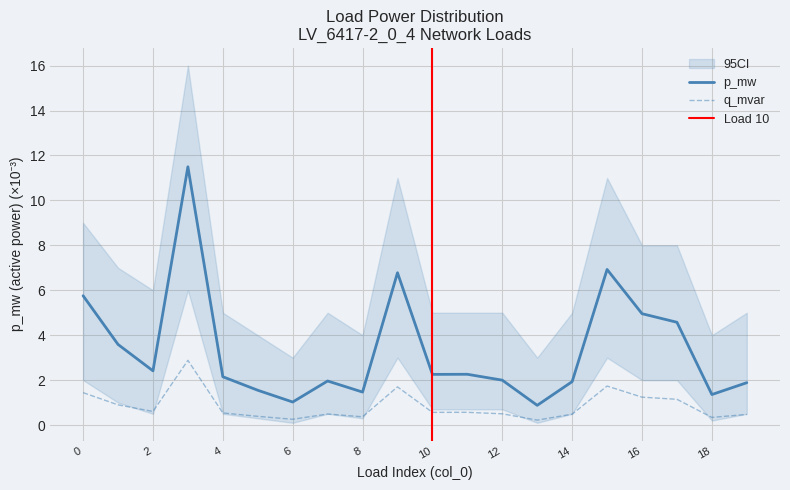

At 15, list the series in order from smallest to largest.

q_mvar, p_mw